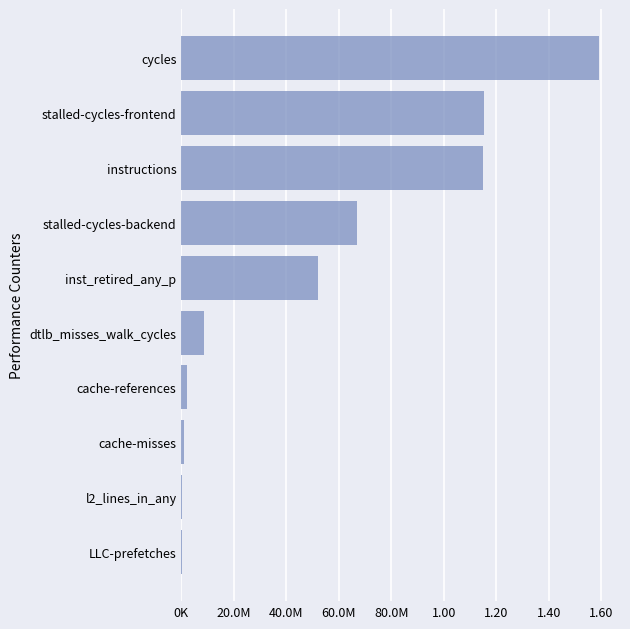

Are the bars horizontal?

Yes